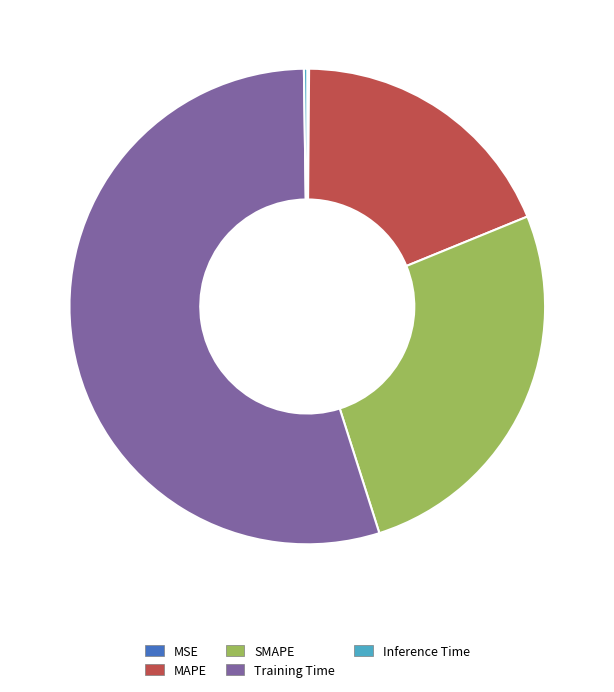

Which has a higher value, Training Time or MAPE?

Training Time